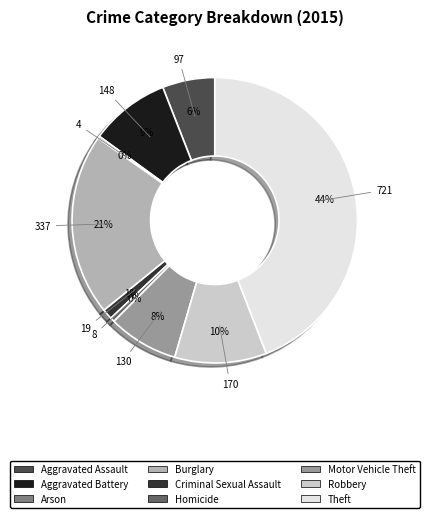

To the nearest percent, what is the average slice percentage?

11%